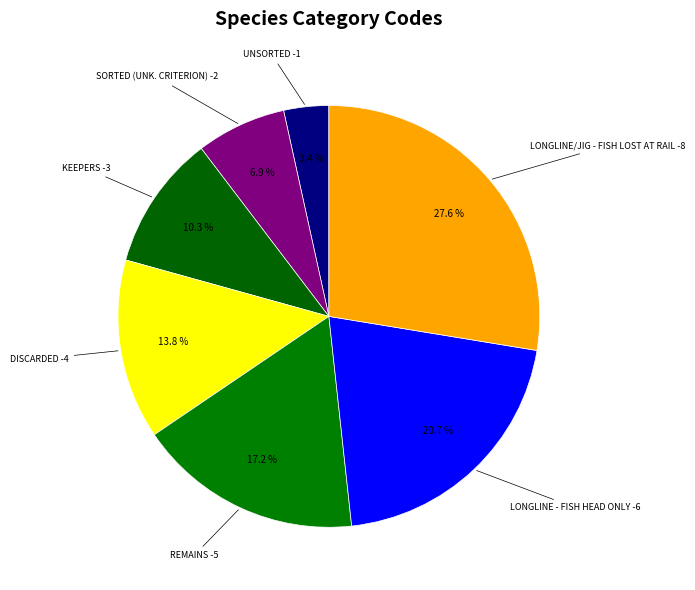

Count the number of slices in the pie.

7